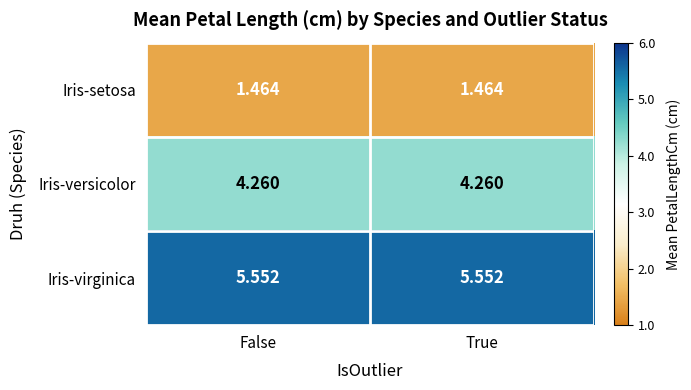

Which series has the largest total across all categories?

Iris-virginica